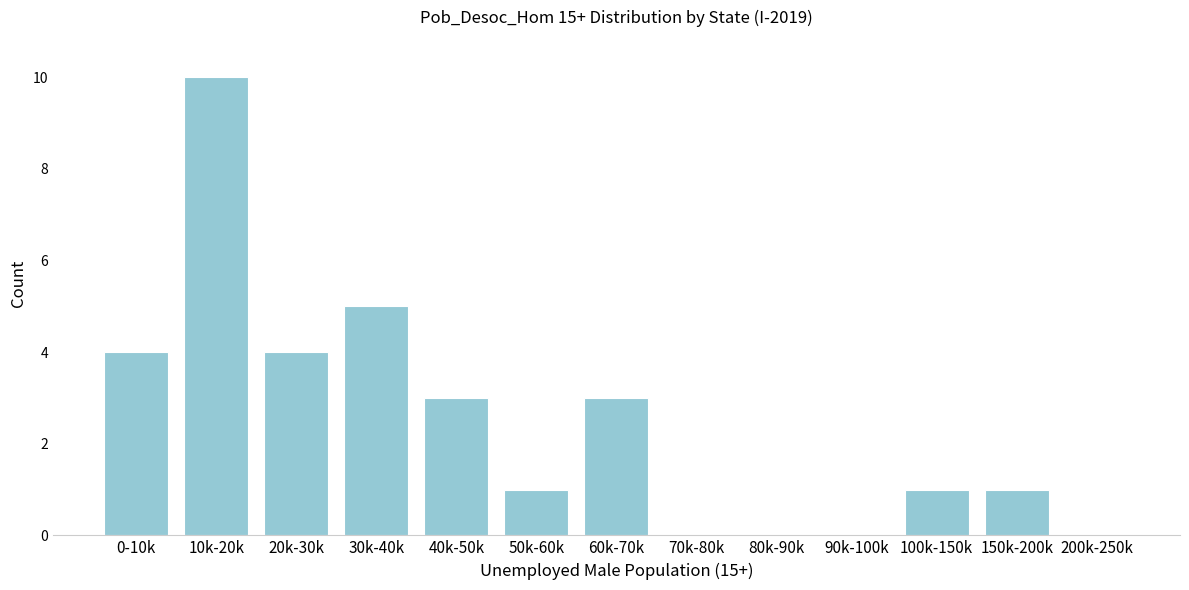

Reading left to right, extract all data points from this chart.

0-10k=4	10k-20k=10	20k-30k=4	30k-40k=5	40k-50k=3	50k-60k=1	60k-70k=3	70k-80k=0	80k-90k=0	90k-100k=0	100k-150k=1	150k-200k=1	200k-250k=0